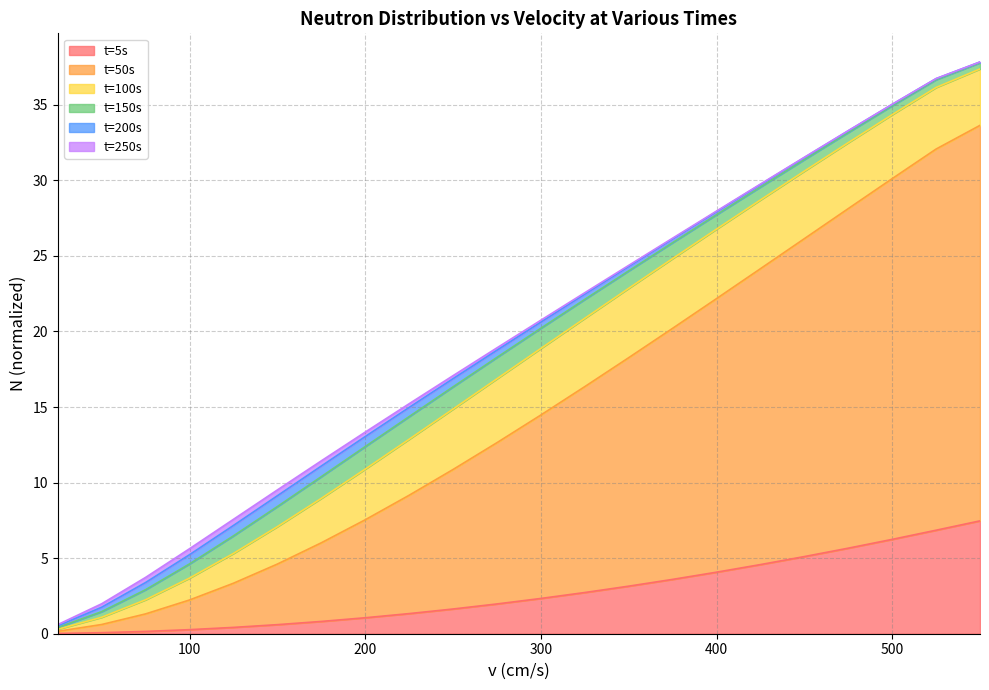

Does the chart display data point markers on the line(s)?

No